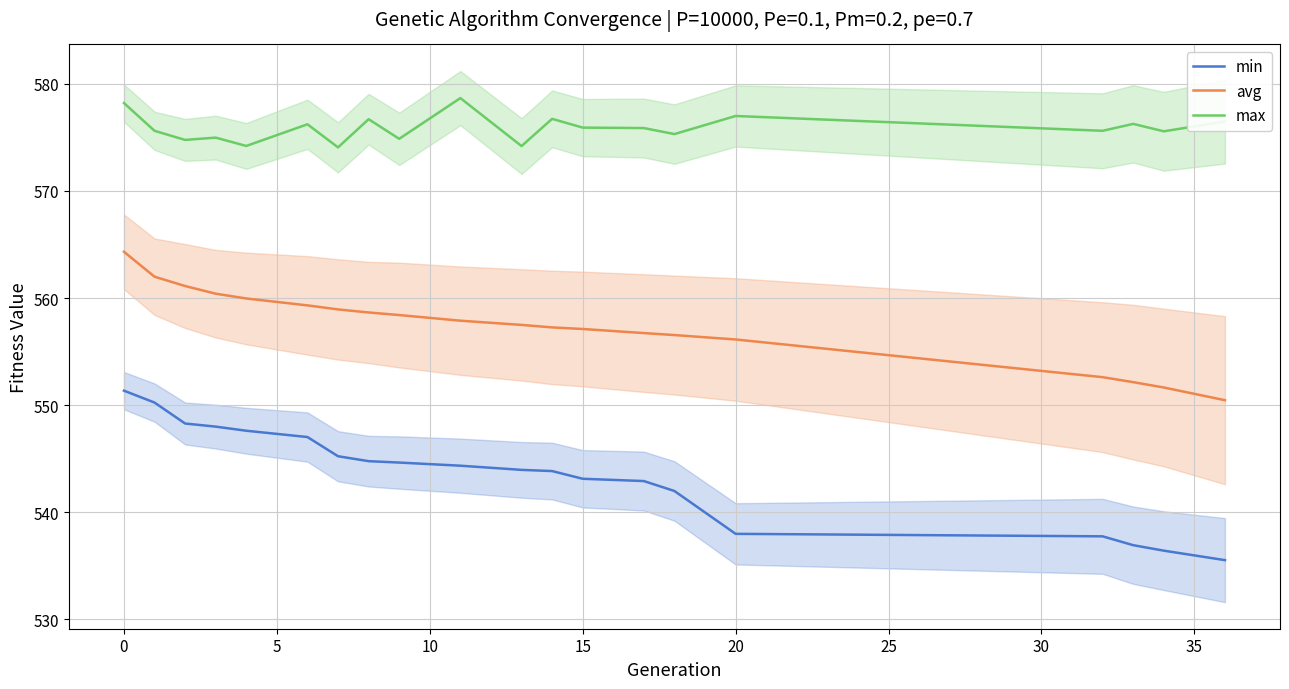

True or false: avg and min cross at least once.

False